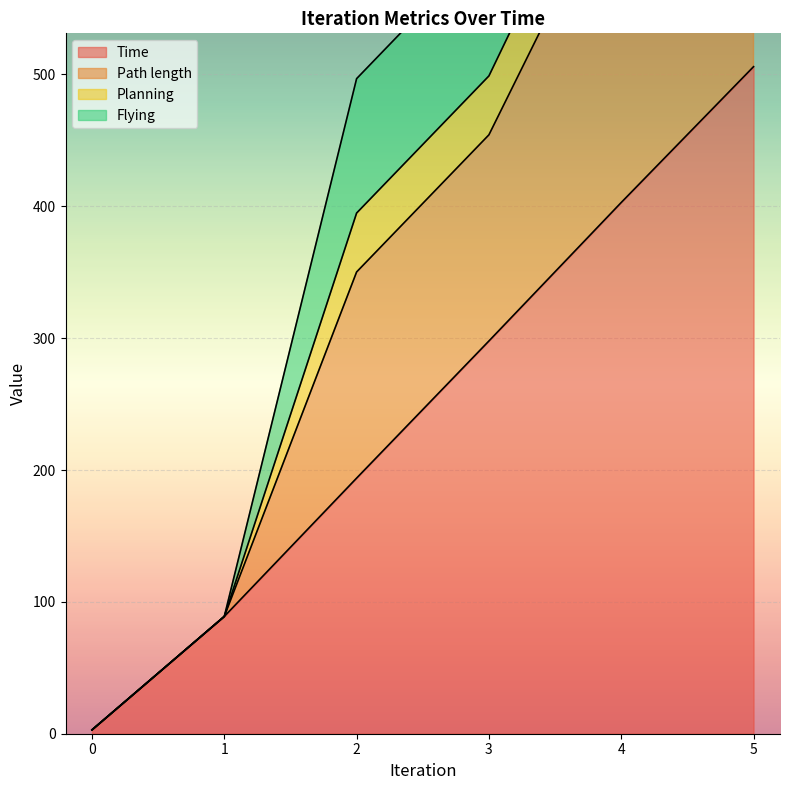

True or false: Time and Path length cross at least once.

False